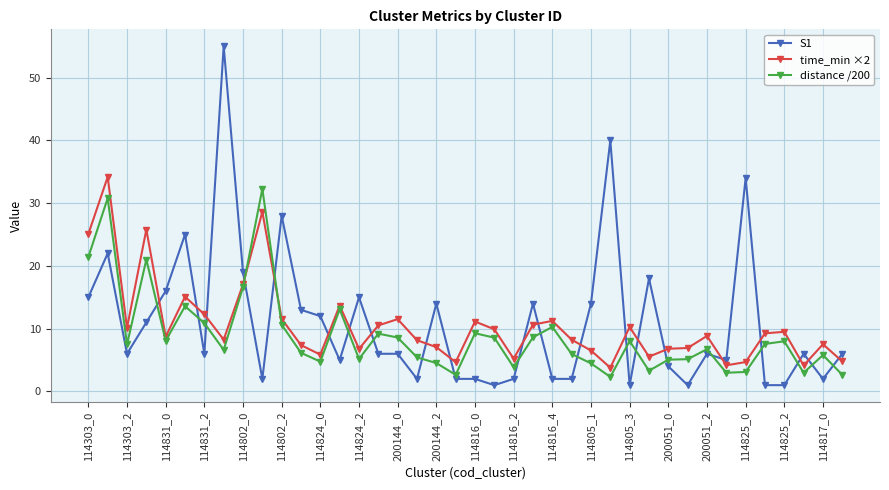

After their last crossing, which series has the higher values: distance /200 or S1?

S1